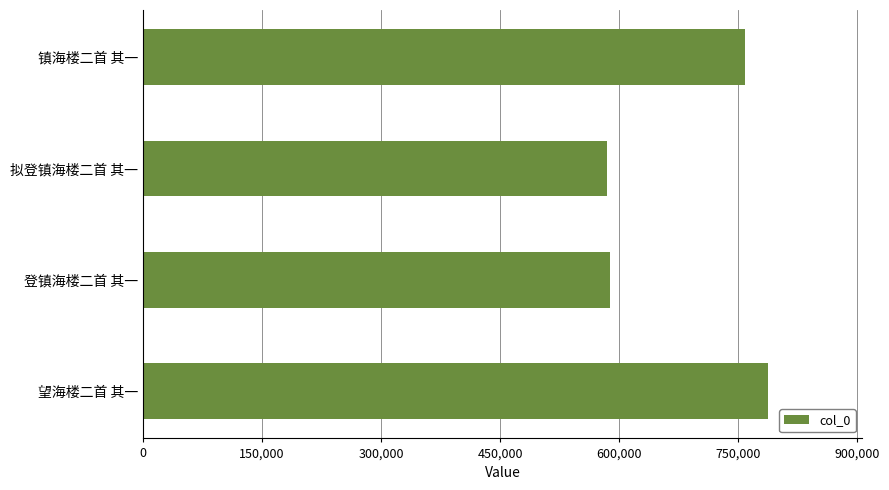

True or false: the data shows 484890 at 望海楼二首 其一.

False